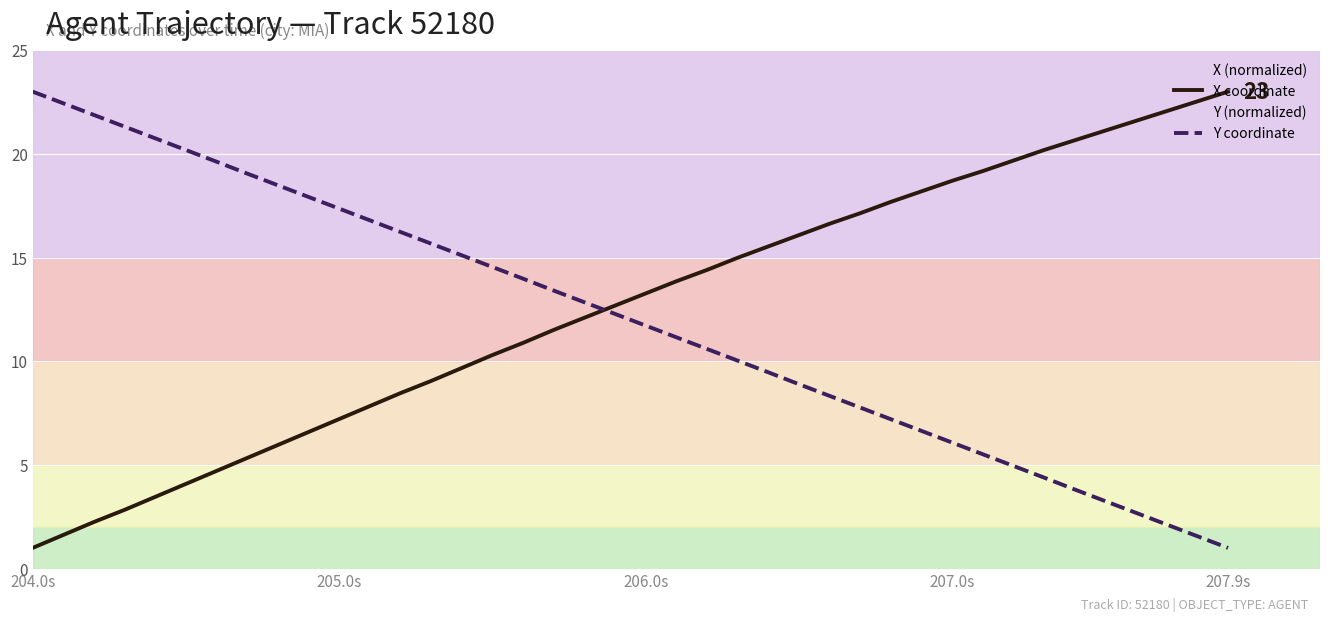

How many values in the X coordinate series are below 13?

20